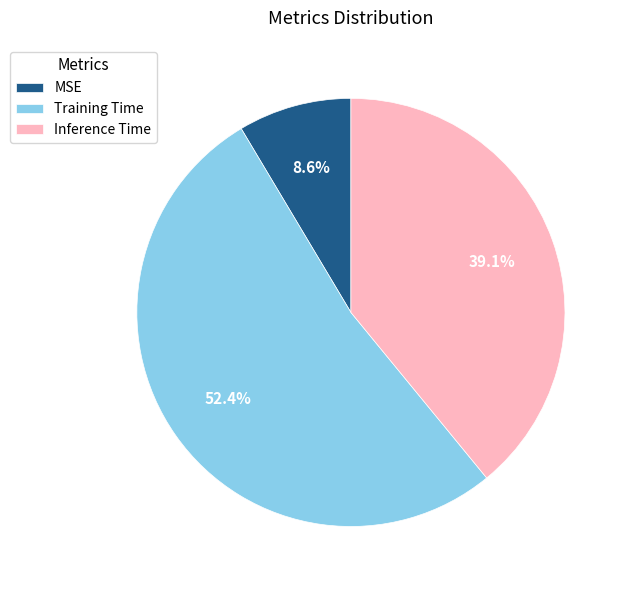

Between Inference Time and Training Time, which is larger?

Training Time